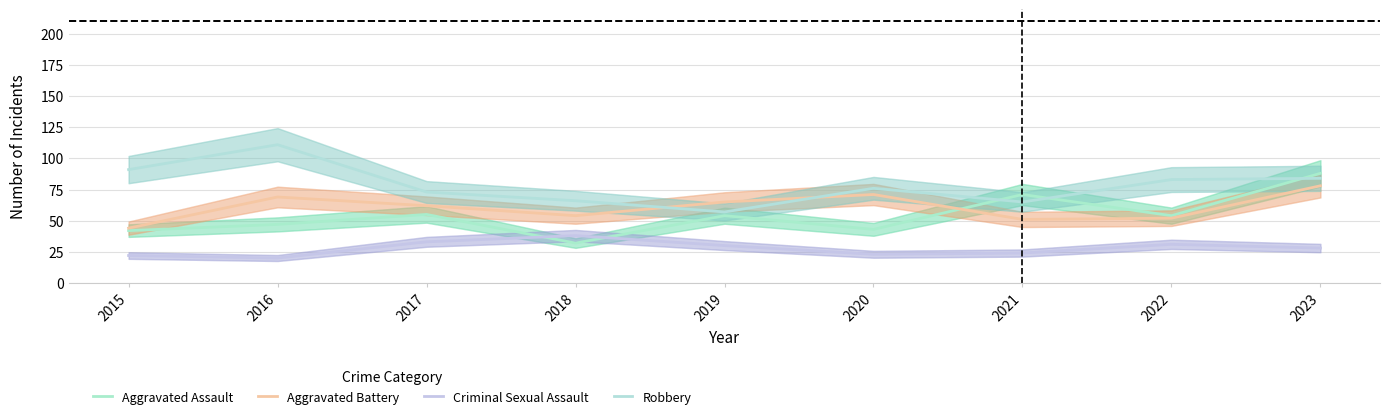

True or false: Robbery has a value of 73 at 2017.

True